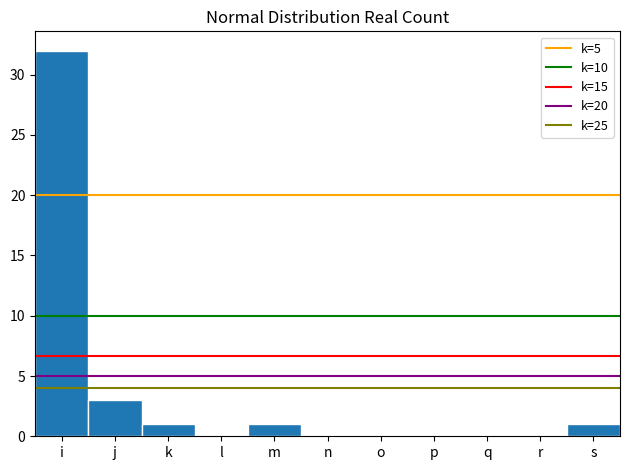

Reading left to right, transcribe all the data shown in this chart.

i=32	j=3	k=1	l=0	m=1	n=0	o=0	p=0	q=0	r=0	s=1